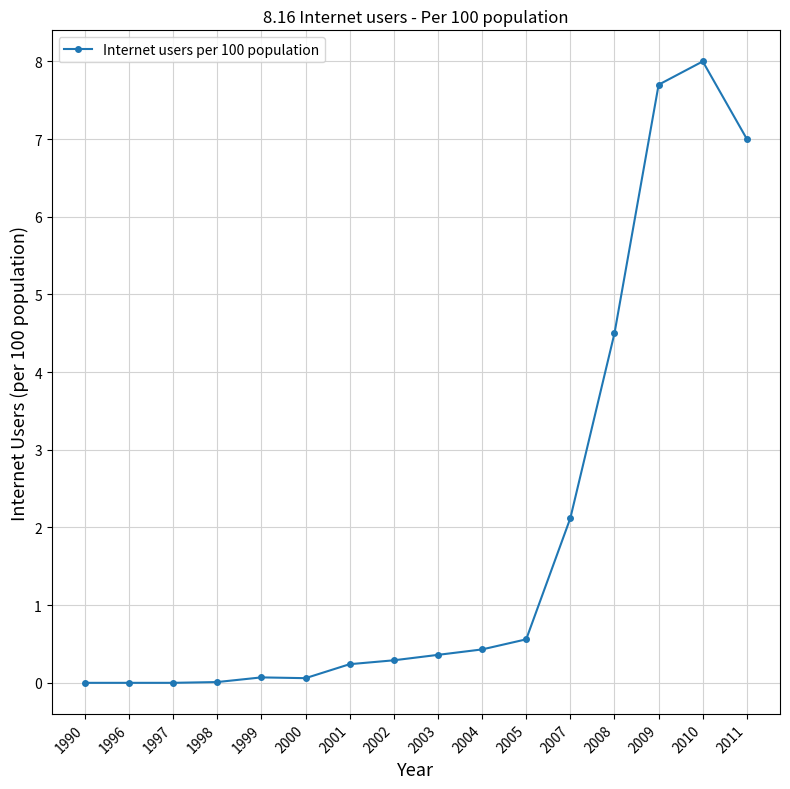

At which label is the value closest to 4?

2008